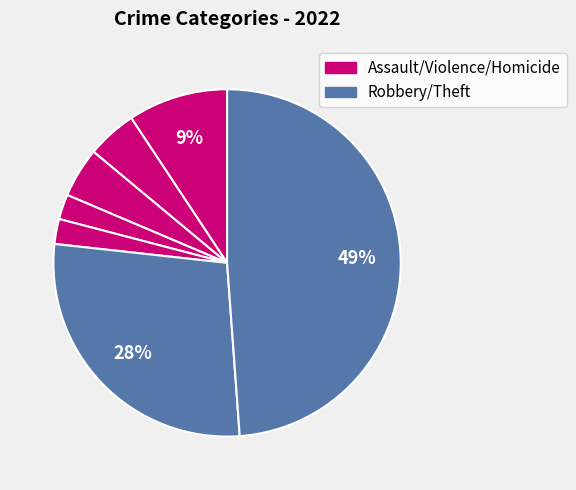

What is the smallest slice in the pie chart?

Homicide